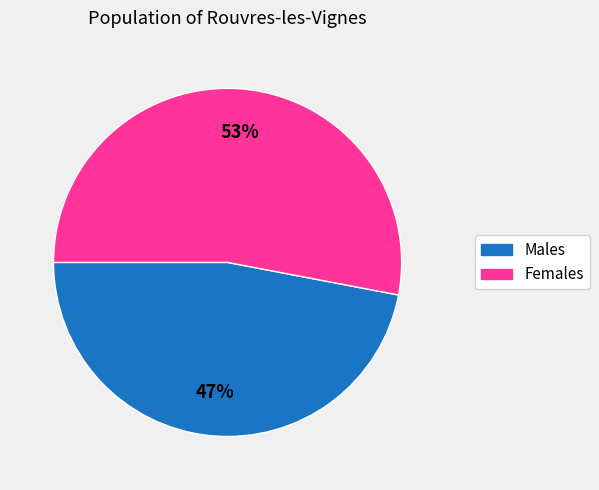

Does any single category account for the majority?

Yes